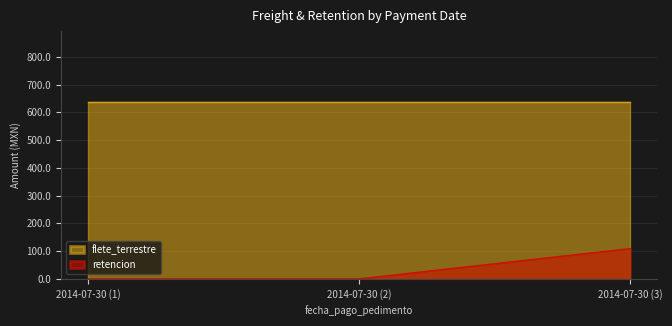

What is the average value of the retencion series?

36.4